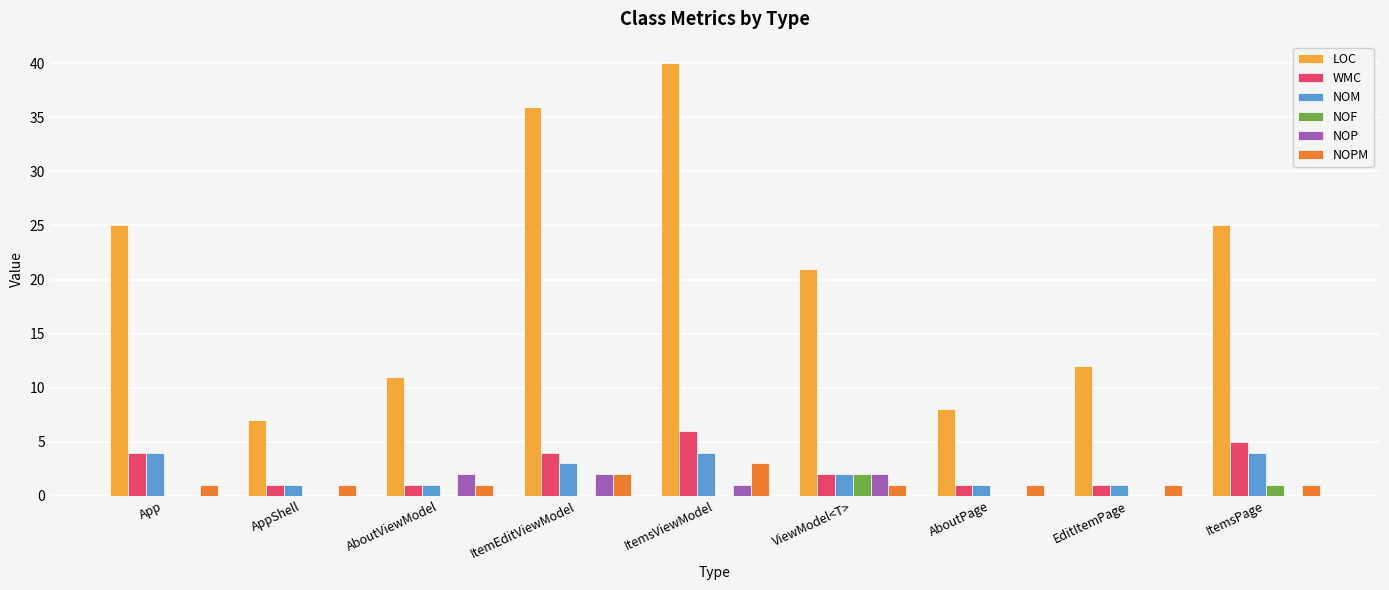

What is the greatest value displayed?

40